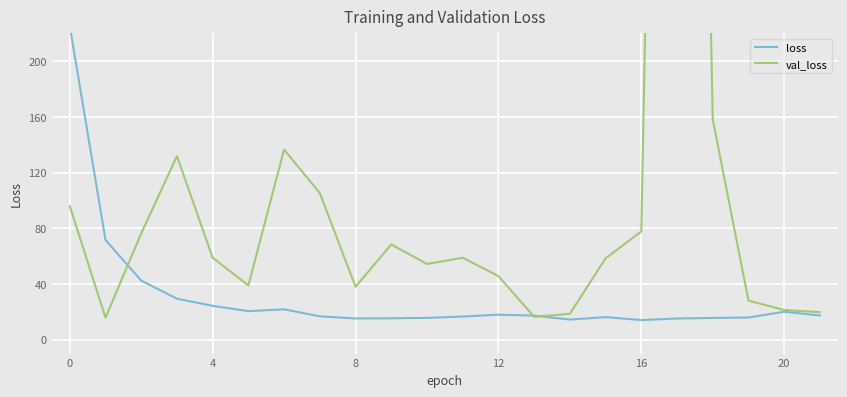

Which series has the largest total across all categories?

val_loss